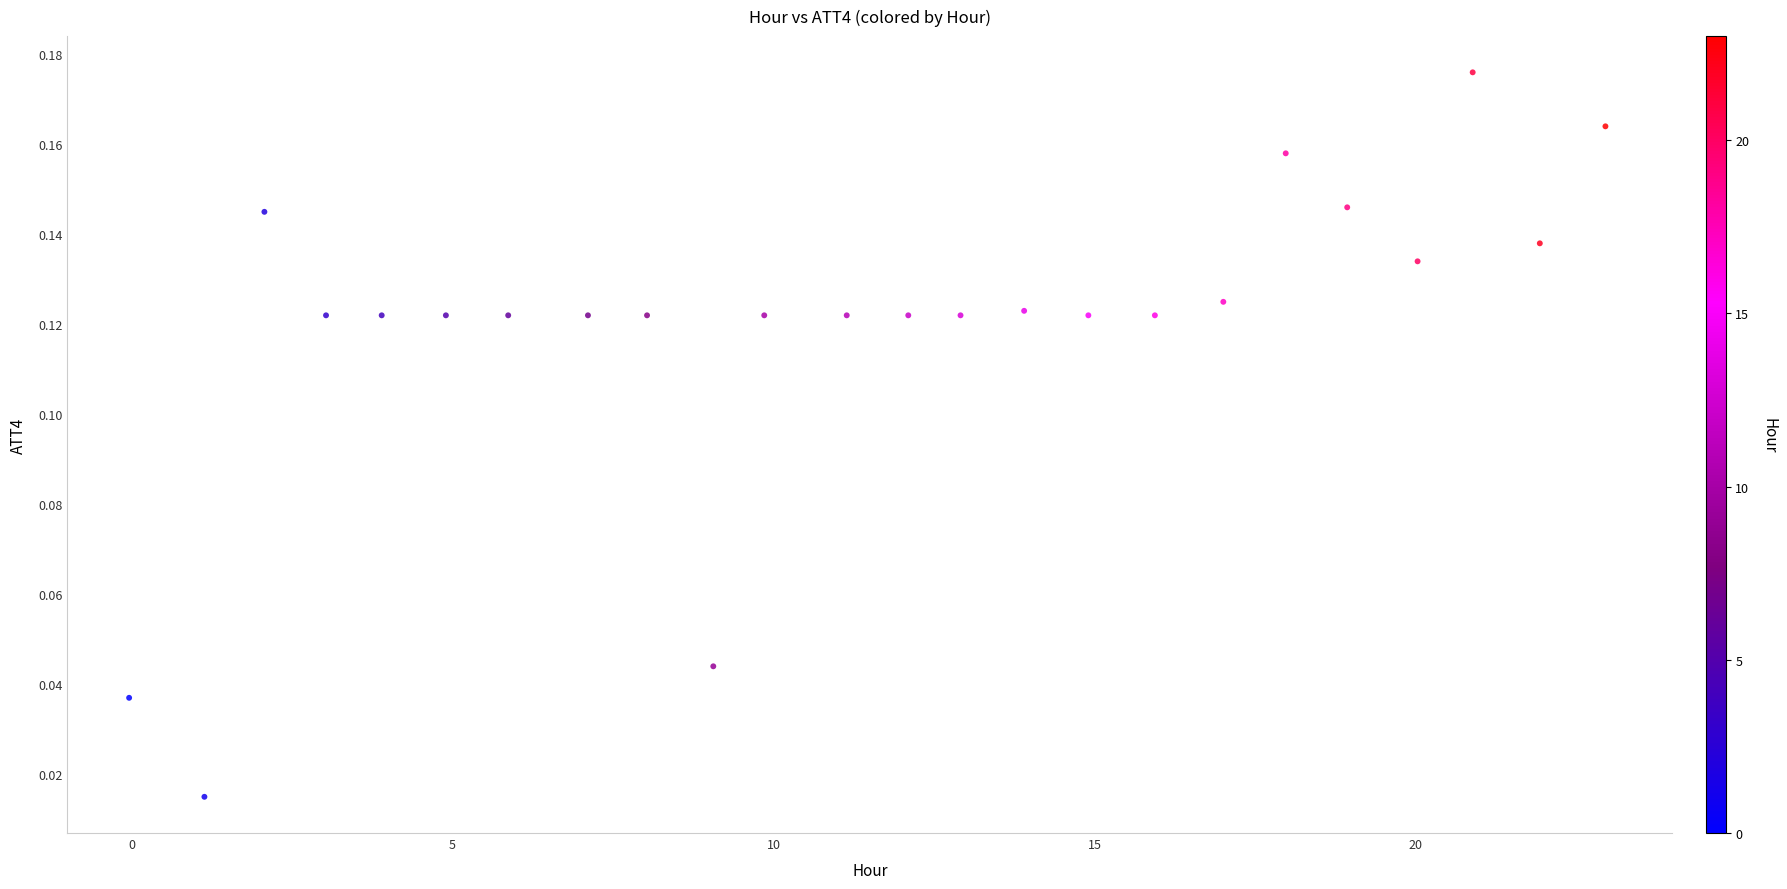

What is the range of X values (max minus min)?

23.0